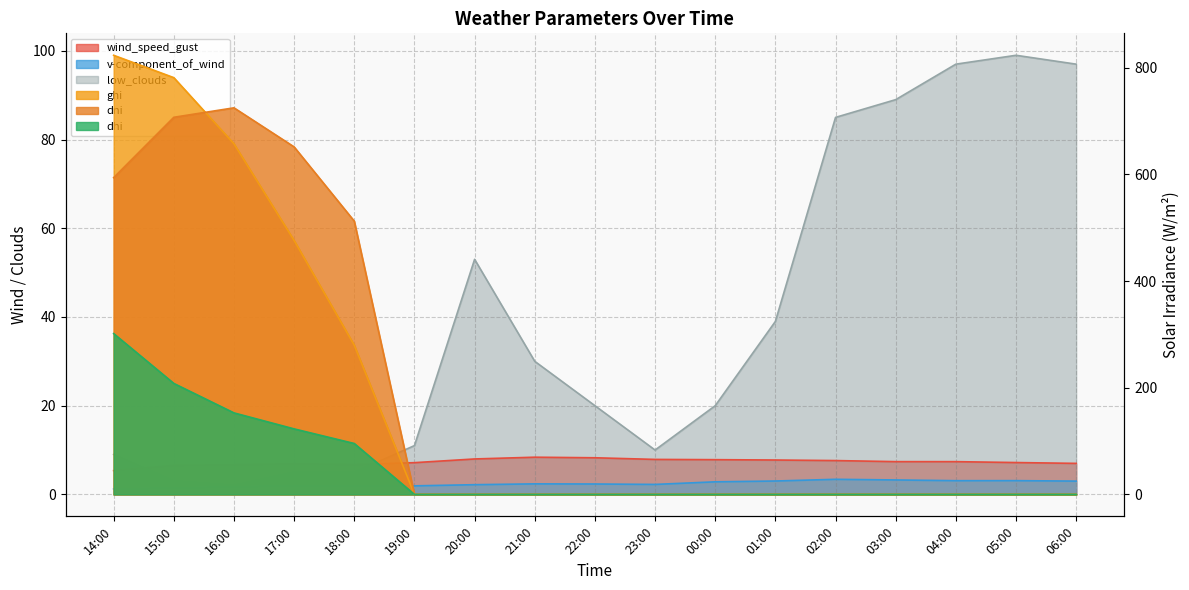

What is the sum of all dni values?

3188.8